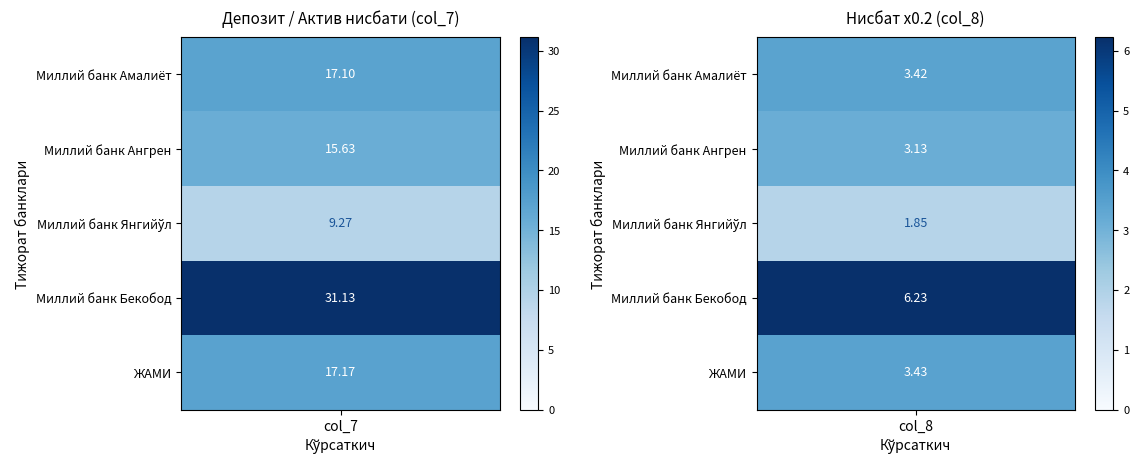

What is the maximum value for Миллий банк Ангрен?

15.6